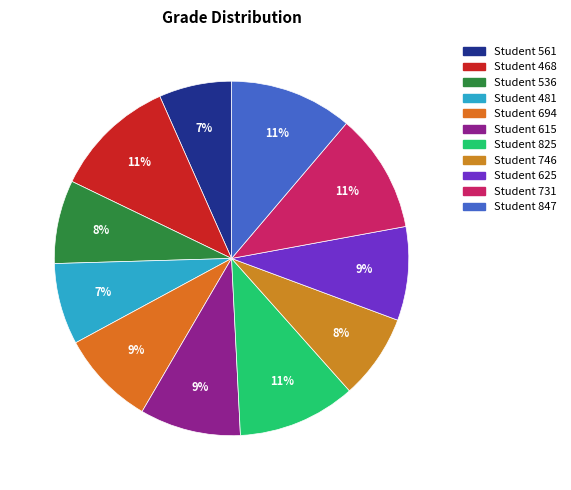

Rank the categories by value from lowest to highest.

Student 561, Student 481, Student 536, Student 746, Student 625, Student 694, Student 615, Student 825, Student 731, Student 468, Student 847